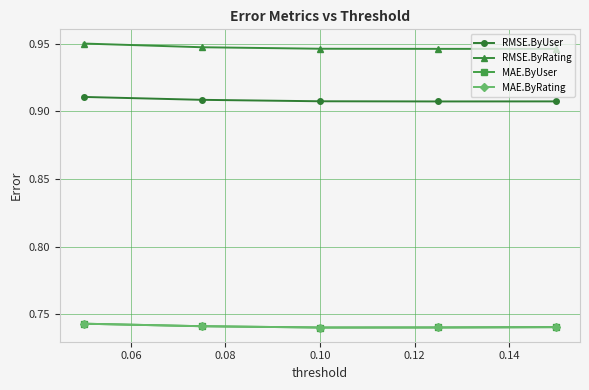

Is this an area chart (filled region under the line)?

No